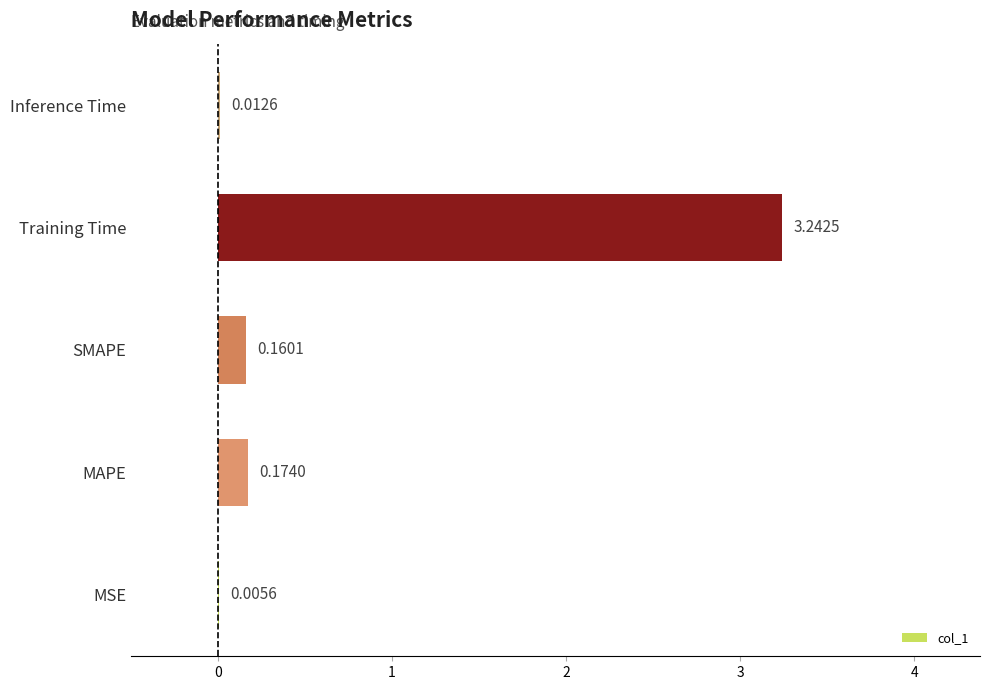

At which category does the chart reach its peak across all series?

Training Time